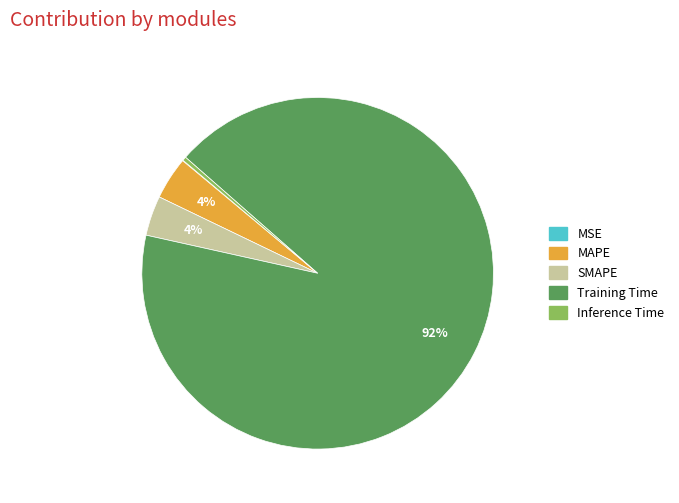

What is the largest slice in the pie chart?

Training Time